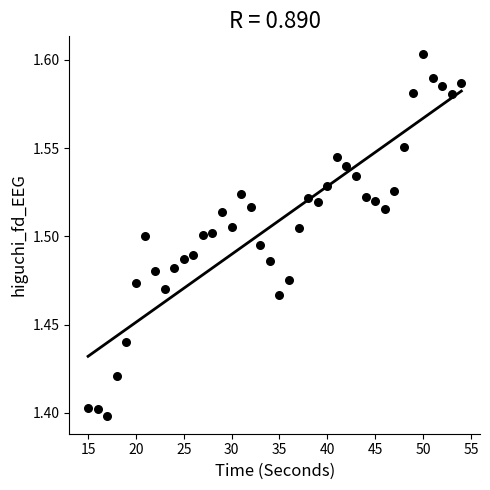

What is the range of X values (max minus min)?

39.0